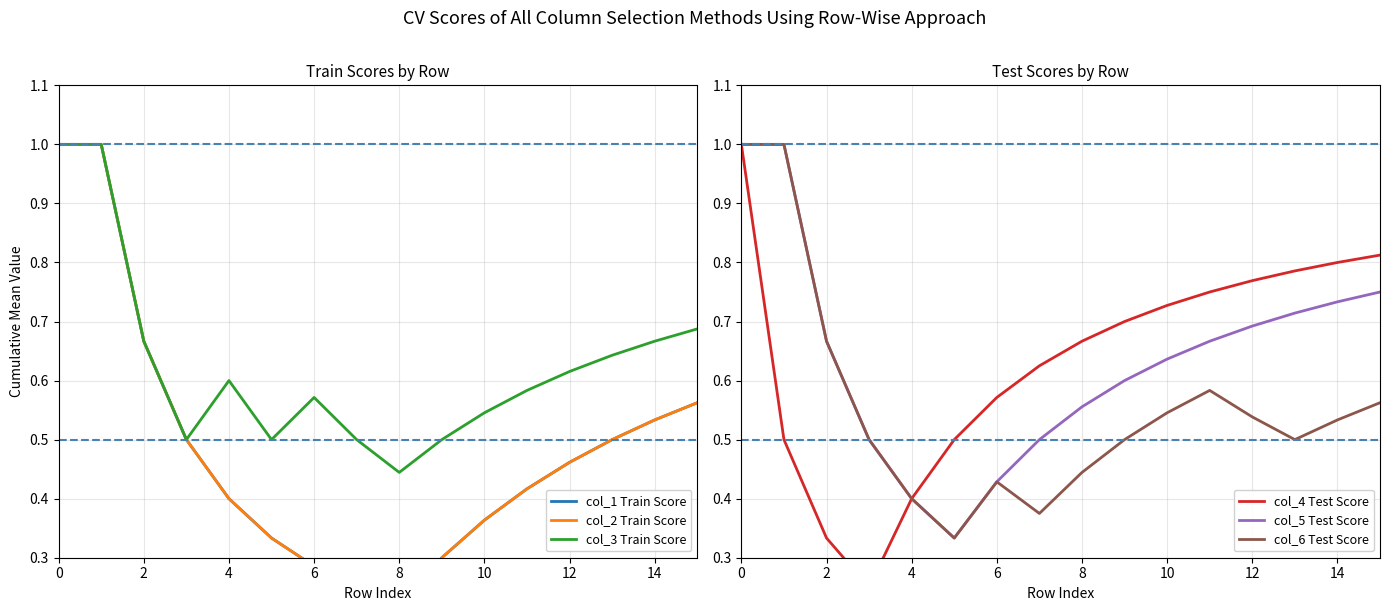

Does the chart display data point markers on the line(s)?

No